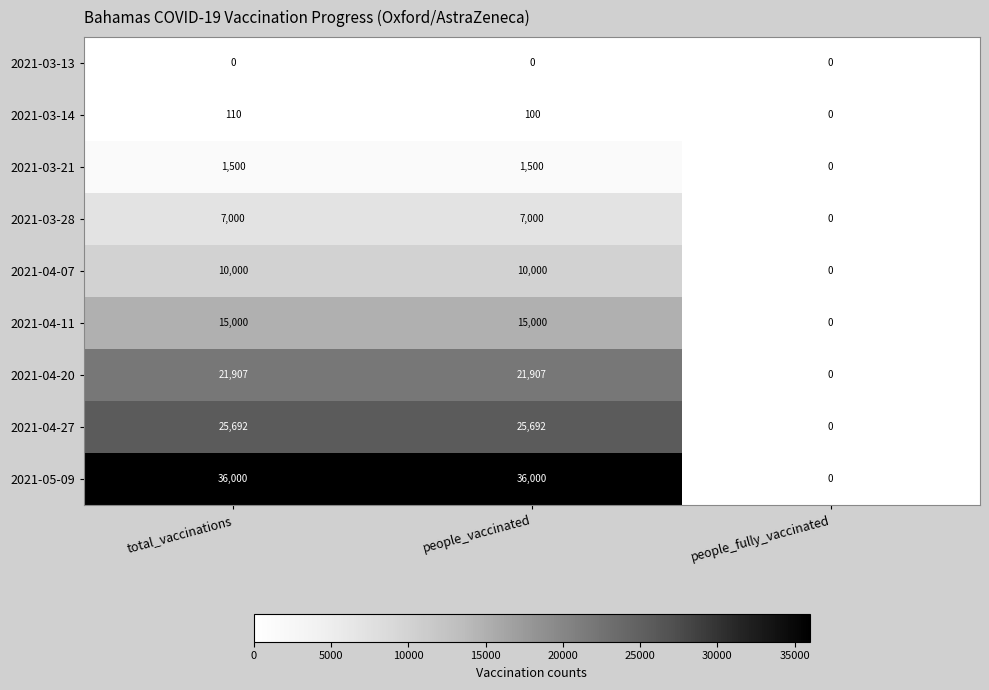

Count the 2021-05-09 values in the range 0 to 36000.

3